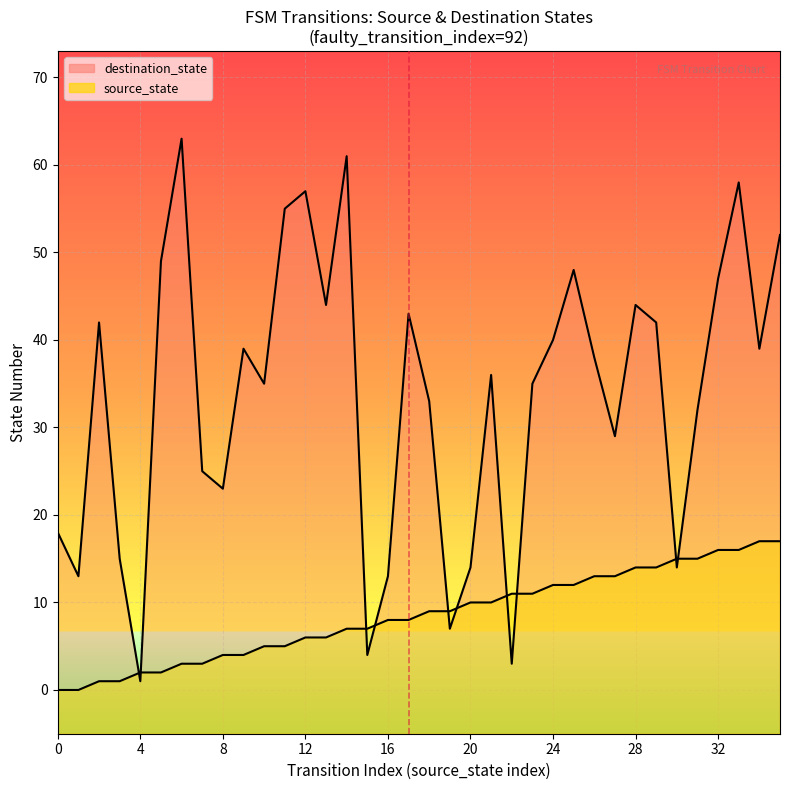

What is the value of the destination_state point at the 5th from the left?

1